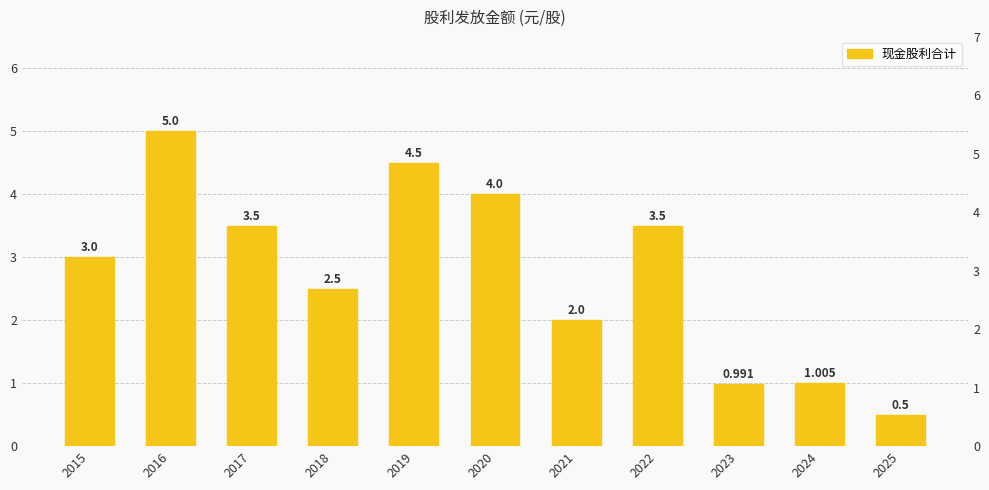

How many values are below 3?

5